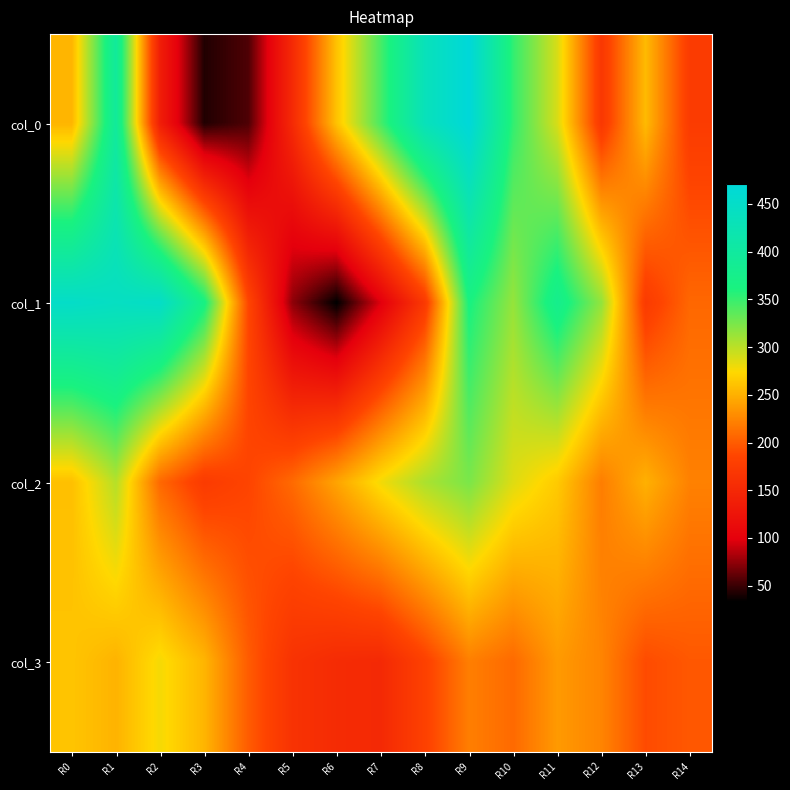

At R7, list the series in order from largest to smallest.

col_0, col_2, col_3, col_1